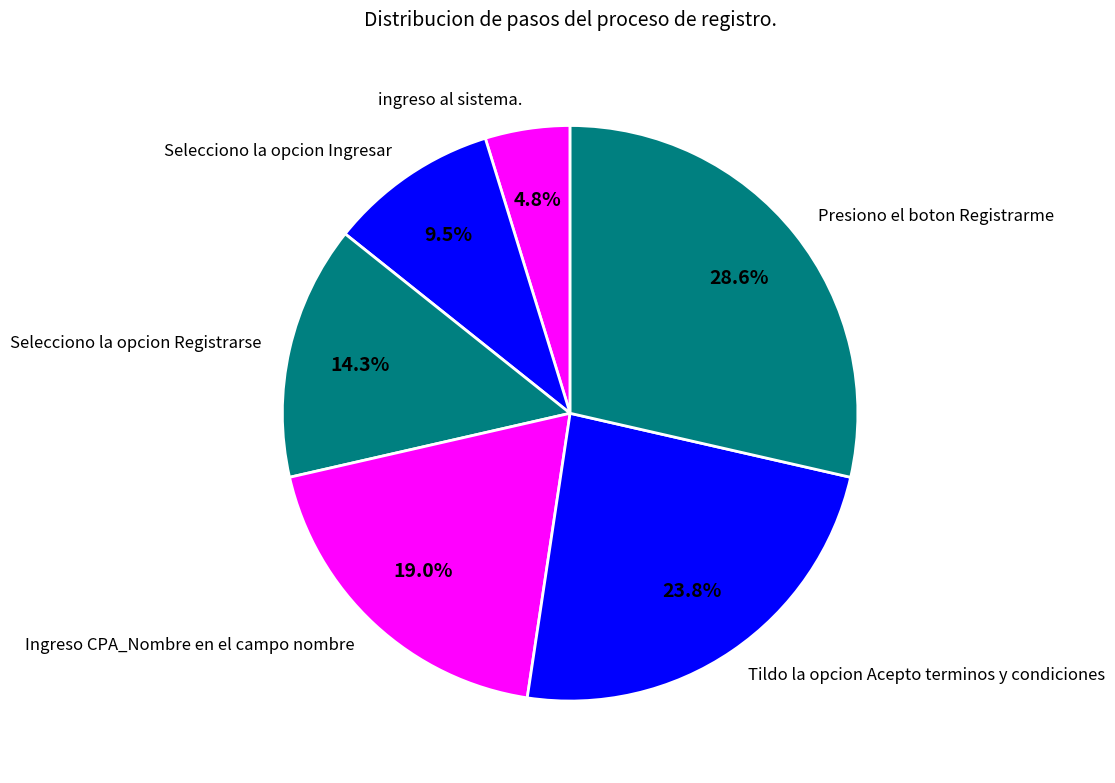

To the nearest percent, what percentage of the pie is Ingreso CPA_Nombre en el campo nombre?

19%